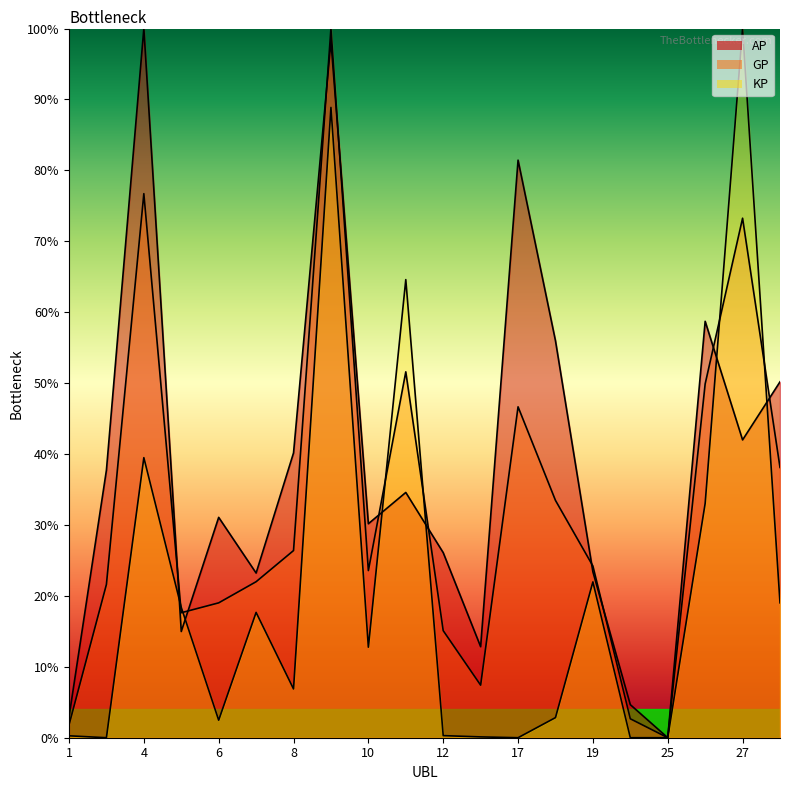

What is the average value of the AP series?

38.4